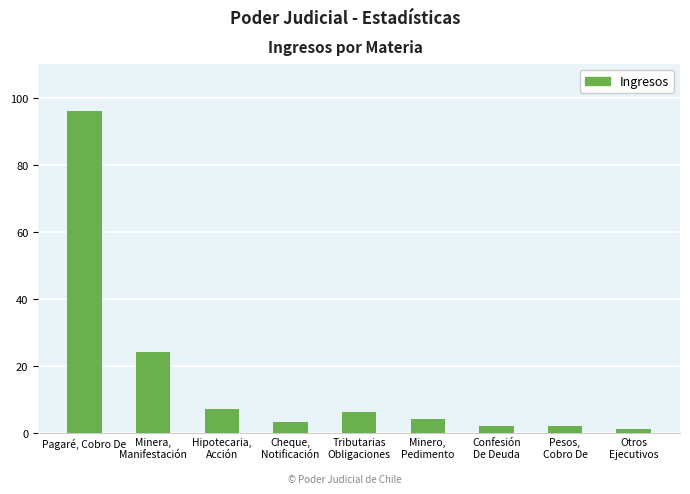

Which category has the highest value across all series?

Pagaré, Cobro De